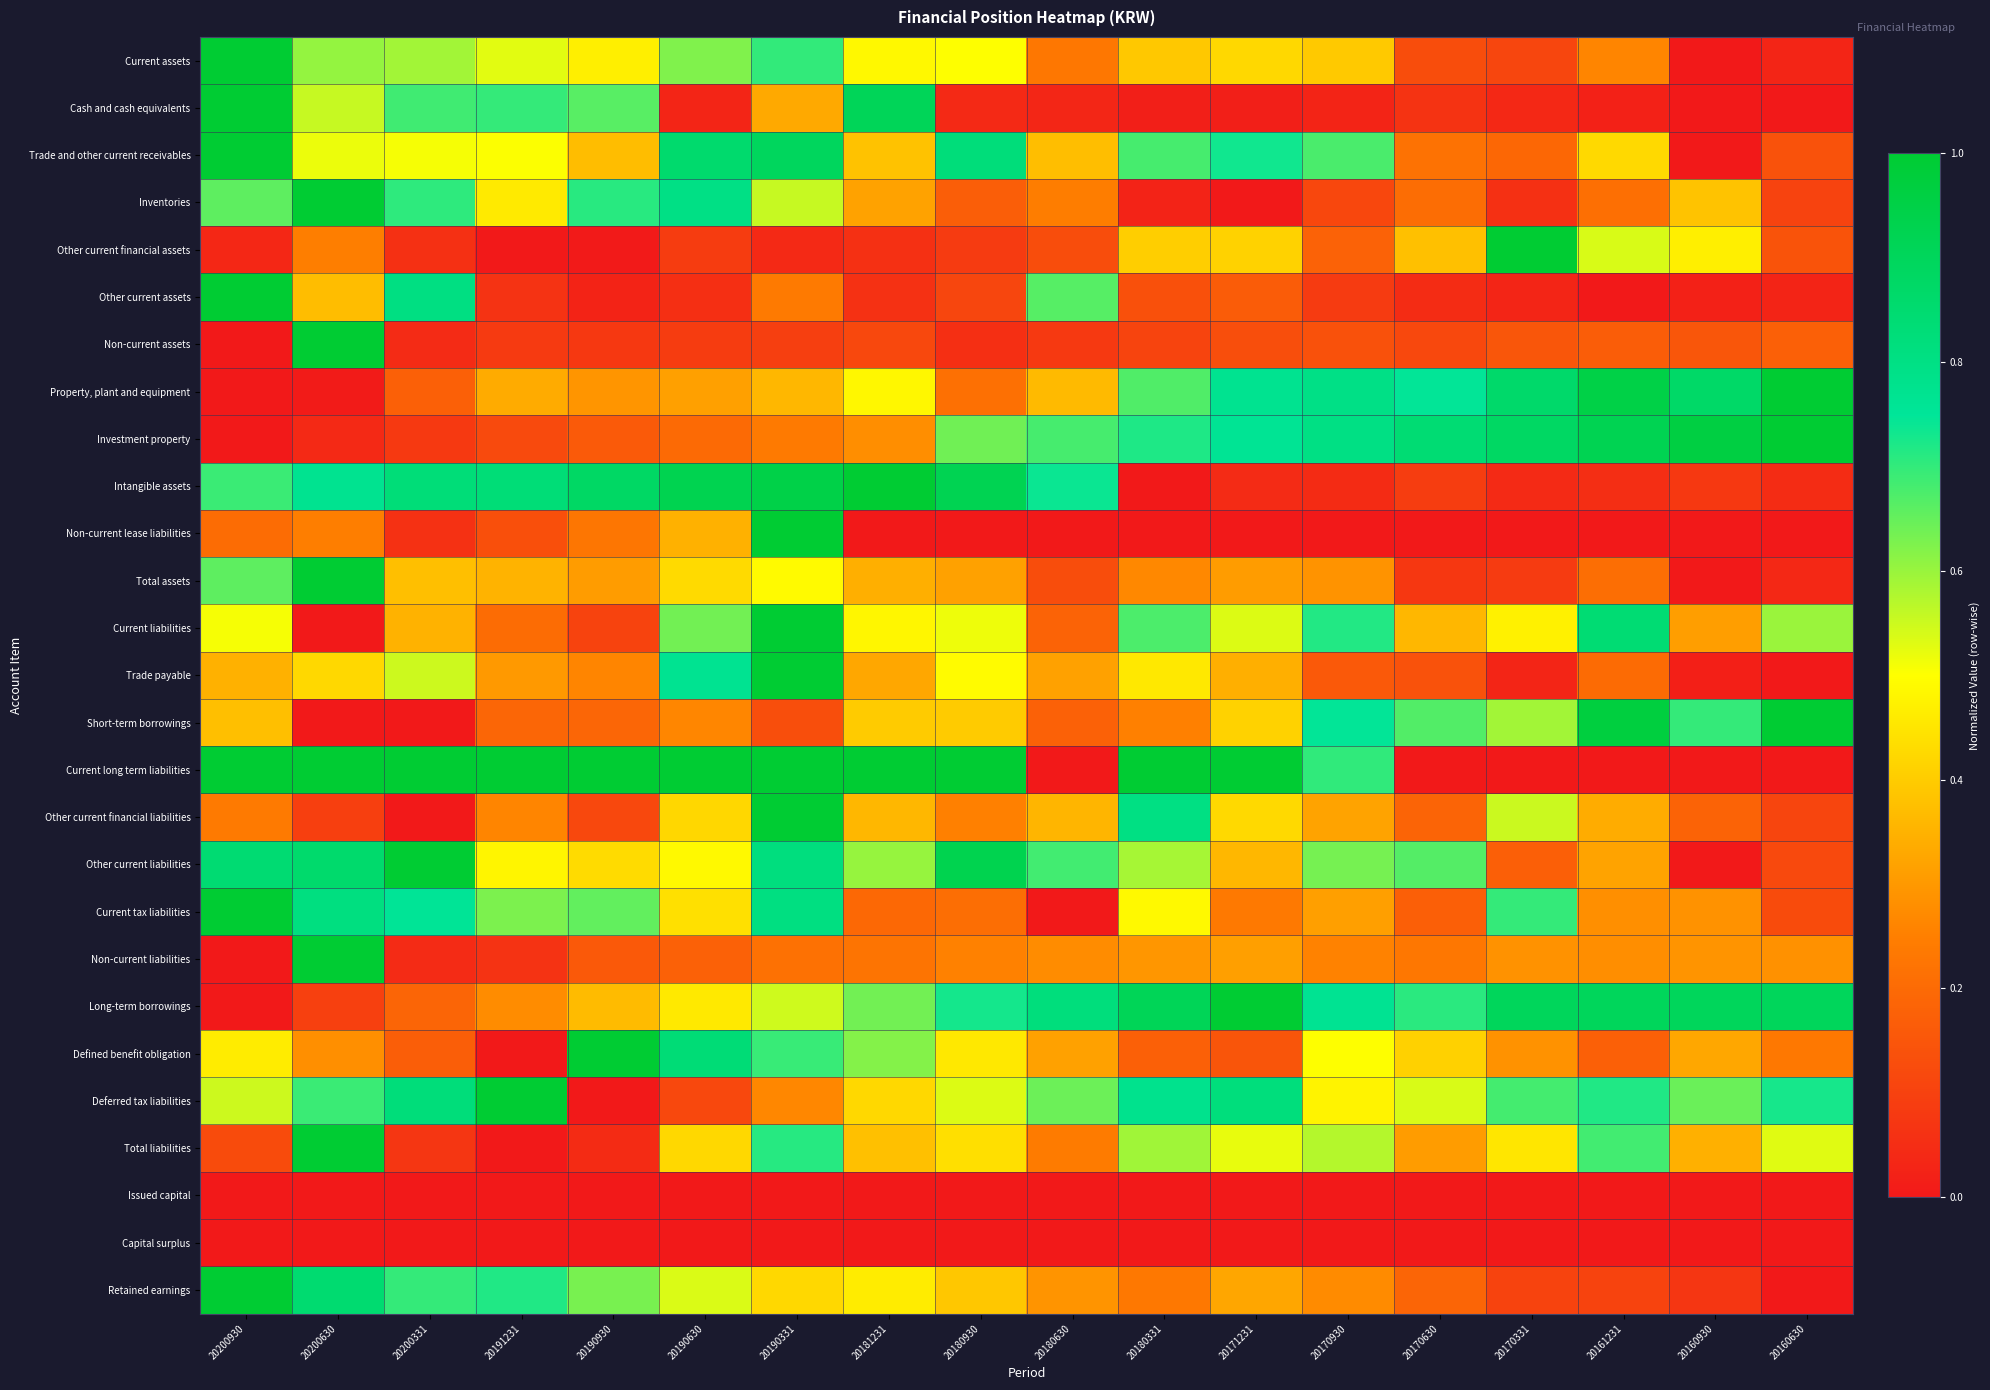

Reading left to right, transcribe all the data shown in this chart.

Current assets: 20200930=1.0	20200630=0.6	20200331=0.6	20191231=0.5	20190930=0.5	20190630=0.6	20190331=0.7	20181231=0.5	20180930=0.5	20180630=0.2	20180331=0.4	20171231=0.4	20170930=0.4	20170630=0.1	20170331=0.1	20161231=0.3	20160930=0.0	20160630=0.0
Cash and cash equivalents: 20200930=1.0	20200630=0.6	20200331=0.7	20191231=0.7	20190930=0.7	20190630=0.0	20190331=0.3	20181231=0.9	20180930=0.0	20180630=0.0	20180331=0.0	20171231=0.0	20170930=0.0	20170630=0.1	20170331=0.0	20161231=0.0	20160930=0.0	20160630=0.0
Trade and other current receivables: 20200930=1.0	20200630=0.5	20200331=0.5	20191231=0.5	20190930=0.4	20190630=0.9	20190331=0.9	20181231=0.4	20180930=0.8	20180630=0.4	20180331=0.7	20171231=0.7	20170930=0.7	20170630=0.2	20170331=0.2	20161231=0.4	20160930=0.0	20160630=0.1
Inventories: 20200930=0.7	20200630=1.0	20200331=0.7	20191231=0.5	20190930=0.7	20190630=0.8	20190331=0.6	20181231=0.3	20180930=0.2	20180630=0.2	20180331=0.0	20171231=0.0	20170930=0.1	20170630=0.2	20170331=0.1	20161231=0.2	20160930=0.4	20160630=0.1
Other current financial assets: 20200930=0.0	20200630=0.2	20200331=0.1	20191231=0.0	20190930=0.0	20190630=0.1	20190331=0.0	20181231=0.1	20180930=0.1	20180630=0.1	20180331=0.4	20171231=0.4	20170930=0.2	20170630=0.4	20170331=1.0	20161231=0.5	20160930=0.5	20160630=0.1
Other current assets: 20200930=1.0	20200630=0.4	20200331=0.8	20191231=0.1	20190930=0.0	20190630=0.1	20190331=0.2	20181231=0.1	20180930=0.1	20180630=0.7	20180331=0.1	20171231=0.2	20170930=0.1	20170630=0.0	20170331=0.0	20161231=0.0	20160930=0.0	20160630=0.0
Non-current assets: 20200930=0.0	20200630=1.0	20200331=0.0	20191231=0.1	20190930=0.1	20190630=0.1	20190331=0.1	20181231=0.1	20180930=0.1	20180630=0.1	20180331=0.1	20171231=0.1	20170930=0.1	20170630=0.1	20170331=0.2	20161231=0.2	20160930=0.2	20160630=0.2
Property, plant and equipment: 20200930=0.0	20200630=0.0	20200331=0.2	20191231=0.3	20190930=0.3	20190630=0.3	20190331=0.4	20181231=0.5	20180930=0.2	20180630=0.4	20180331=0.7	20171231=0.8	20170930=0.8	20170630=0.7	20170331=0.9	20161231=0.9	20160930=0.9	20160630=1.0
Investment property: 20200930=0.0	20200630=0.0	20200331=0.1	20191231=0.1	20190930=0.2	20190630=0.2	20190331=0.2	20181231=0.3	20180930=0.6	20180630=0.7	20180331=0.7	20171231=0.8	20170930=0.8	20170630=0.8	20170331=0.9	20161231=0.9	20160930=1.0	20160630=1.0
Intangible assets: 20200930=0.7	20200630=0.8	20200331=0.8	20191231=0.8	20190930=0.9	20190630=0.9	20190331=0.9	20181231=1.0	20180930=0.9	20180630=0.7	20180331=0.0	20171231=0.0	20170930=0.0	20170630=0.1	20170331=0.0	20161231=0.1	20160930=0.1	20160630=0.0
Non-current lease liabilities: 20200930=0.2	20200630=0.2	20200331=0.1	20191231=0.1	20190930=0.2	20190630=0.3	20190331=1.0	20181231=0.0	20180930=0.0	20180630=0.0	20180331=0.0	20171231=0.0	20170930=0.0	20170630=0.0	20170331=0.0	20161231=0.0	20160930=0.0	20160630=0.0
Total assets: 20200930=0.7	20200630=1.0	20200331=0.4	20191231=0.4	20190930=0.3	20190630=0.4	20190331=0.5	20181231=0.3	20180930=0.3	20180630=0.1	20180331=0.3	20171231=0.3	20170930=0.3	20170630=0.1	20170331=0.1	20161231=0.2	20160930=0.0	20160630=0.0
Current liabilities: 20200930=0.5	20200630=0.0	20200331=0.4	20191231=0.2	20190930=0.1	20190630=0.6	20190331=1.0	20181231=0.5	20180930=0.5	20180630=0.2	20180331=0.7	20171231=0.5	20170930=0.7	20170630=0.4	20170331=0.5	20161231=0.8	20160930=0.3	20160630=0.6
Trade payable: 20200930=0.3	20200630=0.4	20200331=0.5	20191231=0.3	20190930=0.3	20190630=0.8	20190331=1.0	20181231=0.3	20180930=0.5	20180630=0.3	20180331=0.5	20171231=0.3	20170930=0.2	20170630=0.1	20170331=0.0	20161231=0.2	20160930=0.0	20160630=0.0
Short-term borrowings: 20200930=0.4	20200630=0.0	20200331=0.0	20191231=0.2	20190930=0.2	20190630=0.3	20190331=0.1	20181231=0.4	20180930=0.4	20180630=0.2	20180331=0.3	20171231=0.4	20170930=0.7	20170630=0.7	20170331=0.6	20161231=1.0	20160930=0.7	20160630=1.0
Current long term liabilities: 20200930=1.0	20200630=1.0	20200331=1.0	20191231=1.0	20190930=1.0	20190630=1.0	20190331=1.0	20181231=1.0	20180930=1.0	20180630=0.0	20180331=1.0	20171231=1.0	20170930=0.7	20170630=0.0	20170331=0.0	20161231=0.0	20160930=0.0	20160630=0.0
Other current financial liabilities: 20200930=0.2	20200630=0.1	20200331=0.0	20191231=0.3	20190930=0.1	20190630=0.4	20190331=1.0	20181231=0.4	20180930=0.3	20180630=0.4	20180331=0.8	20171231=0.4	20170930=0.3	20170630=0.2	20170331=0.6	20161231=0.3	20160930=0.2	20160630=0.1
Other current liabilities: 20200930=0.8	20200630=0.9	20200331=1.0	20191231=0.5	20190930=0.4	20190630=0.5	20190331=0.8	20181231=0.6	20180930=0.9	20180630=0.7	20180331=0.6	20171231=0.4	20170930=0.6	20170630=0.7	20170331=0.2	20161231=0.3	20160930=0.0	20160630=0.1
Current tax liabilities: 20200930=1.0	20200630=0.8	20200331=0.8	20191231=0.6	20190930=0.7	20190630=0.4	20190331=0.8	20181231=0.2	20180930=0.2	20180630=0.0	20180331=0.5	20171231=0.2	20170930=0.3	20170630=0.2	20170331=0.7	20161231=0.3	20160930=0.3	20160630=0.1
Non-current liabilities: 20200930=0.0	20200630=1.0	20200331=0.0	20191231=0.1	20190930=0.2	20190630=0.2	20190331=0.2	20181231=0.2	20180930=0.3	20180630=0.3	20180331=0.3	20171231=0.3	20170930=0.3	20170630=0.2	20170331=0.3	20161231=0.3	20160930=0.3	20160630=0.3
Long-term borrowings: 20200930=0.0	20200630=0.1	20200331=0.2	20191231=0.3	20190930=0.4	20190630=0.5	20190331=0.5	20181231=0.6	20180930=0.7	20180630=0.8	20180331=0.9	20171231=1.0	20170930=0.8	20170630=0.7	20170331=0.9	20161231=0.9	20160930=0.9	20160630=0.9
Defined benefit obligation: 20200930=0.5	20200630=0.3	20200331=0.2	20191231=0.0	20190930=1.0	20190630=0.8	20190331=0.7	20181231=0.6	20180930=0.5	20180630=0.3	20180331=0.2	20171231=0.1	20170930=0.5	20170630=0.4	20170331=0.3	20161231=0.2	20160930=0.3	20160630=0.2
Deferred tax liabilities: 20200930=0.5	20200630=0.7	20200331=0.8	20191231=1.0	20190930=0.0	20190630=0.1	20190331=0.3	20181231=0.4	20180930=0.5	20180630=0.6	20180331=0.8	20171231=0.8	20170930=0.5	20170630=0.5	20170331=0.7	20161231=0.7	20160930=0.6	20160630=0.7
Total liabilities: 20200930=0.1	20200630=1.0	20200331=0.1	20191231=0.0	20190930=0.0	20190630=0.4	20190331=0.7	20181231=0.4	20180930=0.4	20180630=0.2	20180331=0.6	20171231=0.5	20170930=0.6	20170630=0.3	20170331=0.5	20161231=0.7	20160930=0.3	20160630=0.5
Issued capital: 20200930=0.0	20200630=0.0	20200331=0.0	20191231=0.0	20190930=0.0	20190630=0.0	20190331=0.0	20181231=0.0	20180930=0.0	20180630=0.0	20180331=0.0	20171231=0.0	20170930=0.0	20170630=0.0	20170331=0.0	20161231=0.0	20160930=0.0	20160630=0.0
Capital surplus: 20200930=0.0	20200630=0.0	20200331=0.0	20191231=0.0	20190930=0.0	20190630=0.0	20190331=0.0	20181231=0.0	20180930=0.0	20180630=0.0	20180331=0.0	20171231=0.0	20170930=0.0	20170630=0.0	20170331=0.0	20161231=0.0	20160930=0.0	20160630=0.0
Retained earnings: 20200930=1.0	20200630=0.8	20200331=0.7	20191231=0.7	20190930=0.6	20190630=0.5	20190331=0.4	20181231=0.5	20180930=0.4	20180630=0.3	20180331=0.2	20171231=0.3	20170930=0.3	20170630=0.2	20170331=0.1	20161231=0.1	20160930=0.1	20160630=0.0